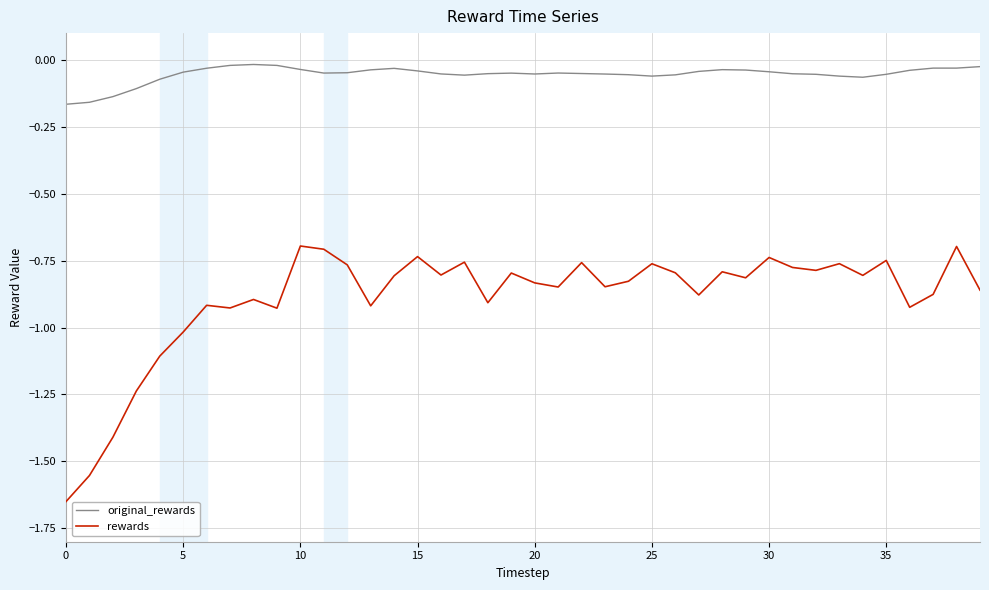

True or false: original_rewards and rewards cross at least once.

False